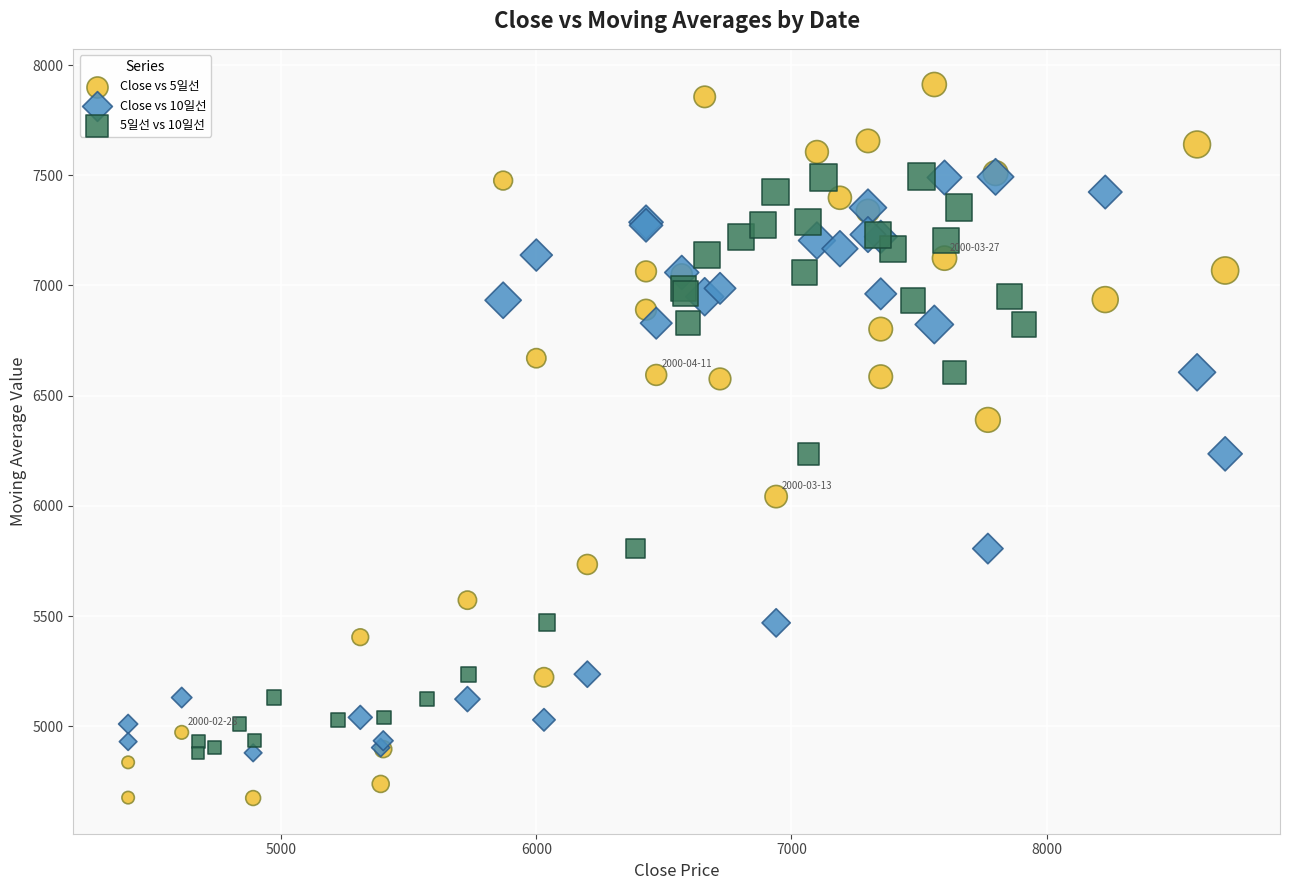

Which series contains the lowest Y value?

Close vs 5일선